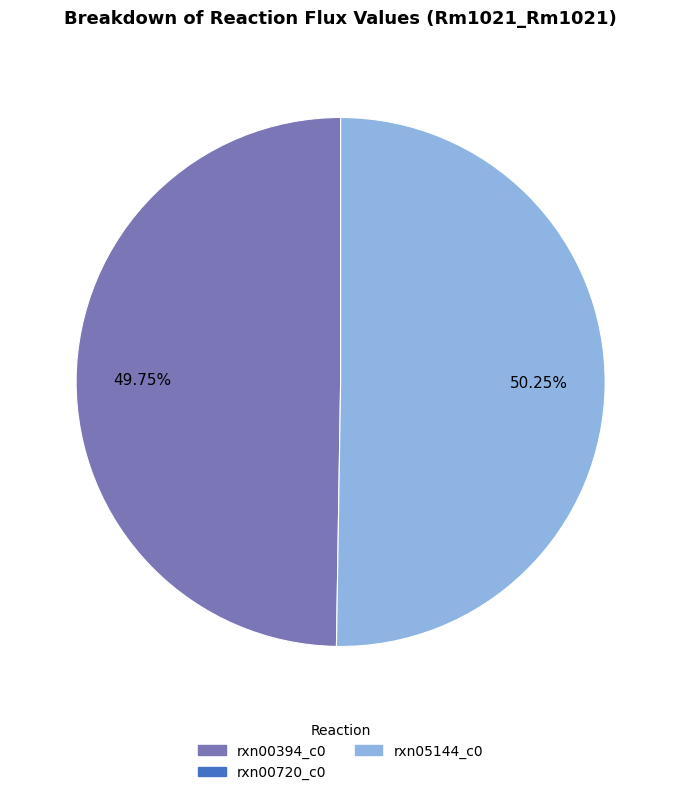

Does any single category account for the majority?

Yes